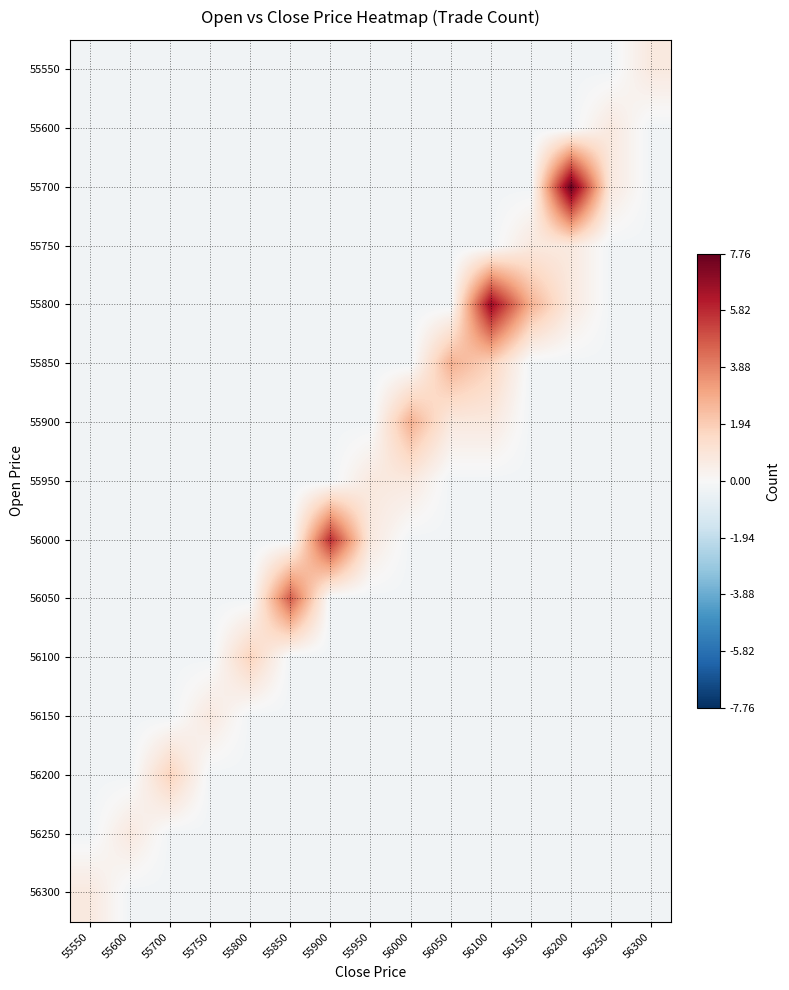

How many distinct data groups are displayed?

15